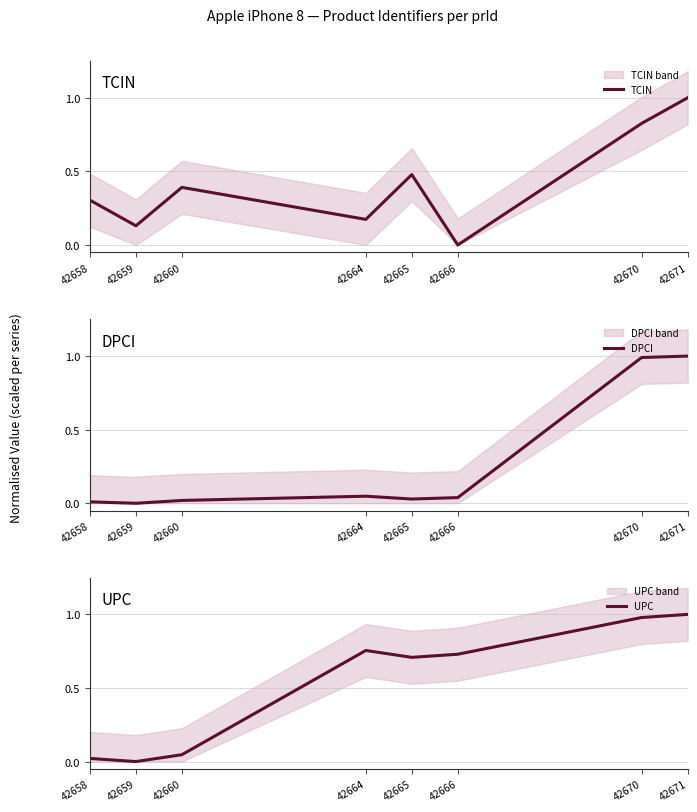

At which category does TCIN reach its first local peak?

42660